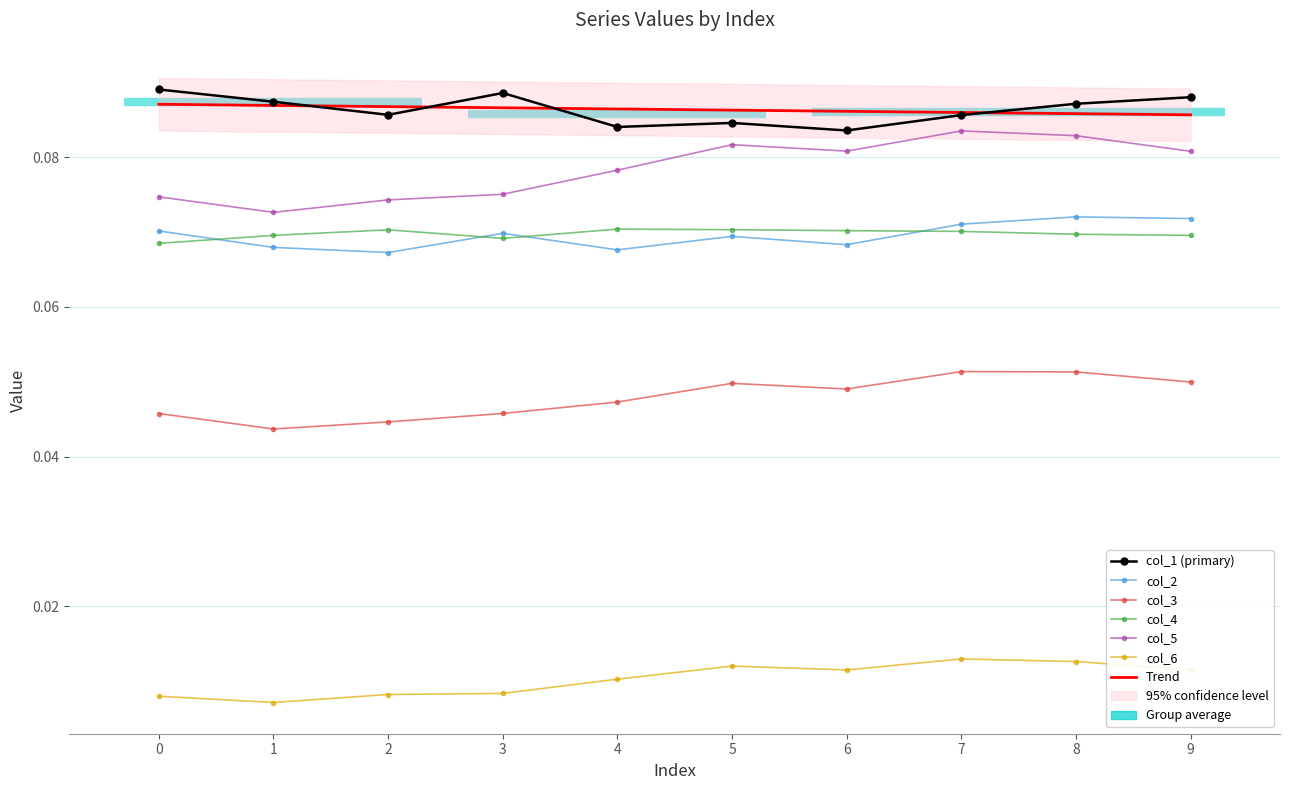

What is the sum of all col_6 values?

0.1